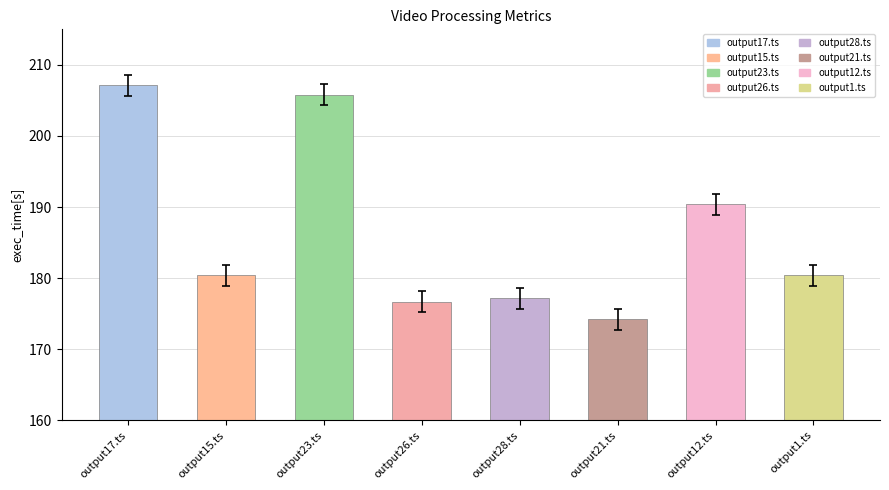

At which label does the data first exceed 180?

output17.ts